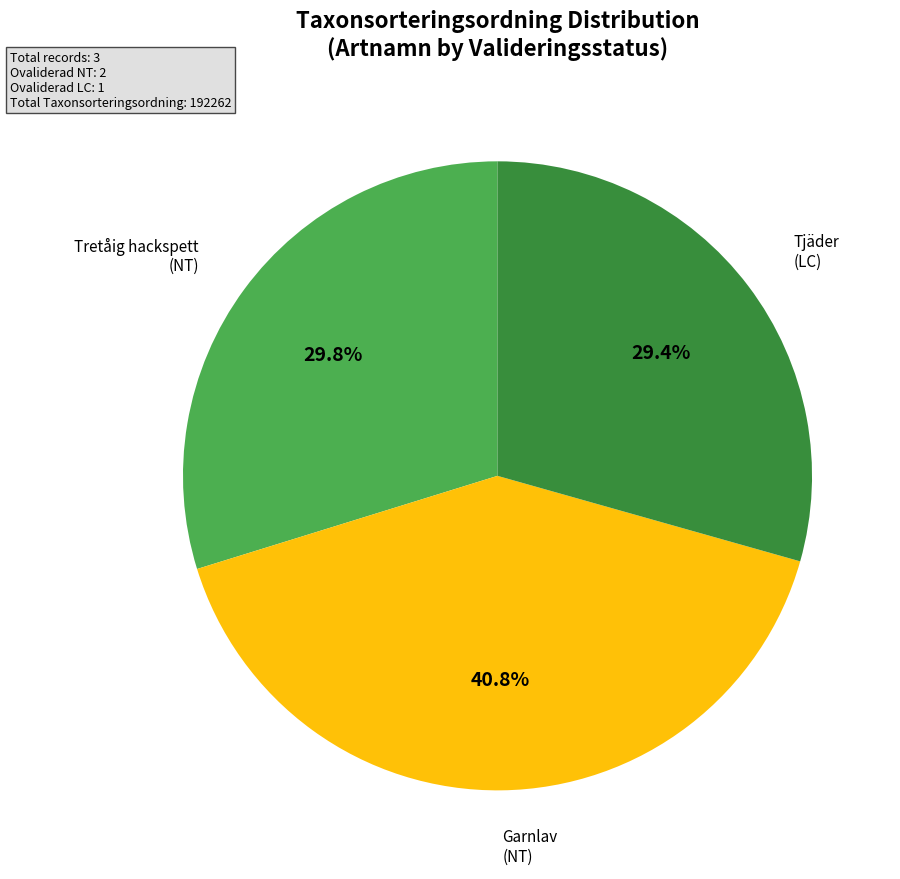

Is there a majority slice in this chart?

No